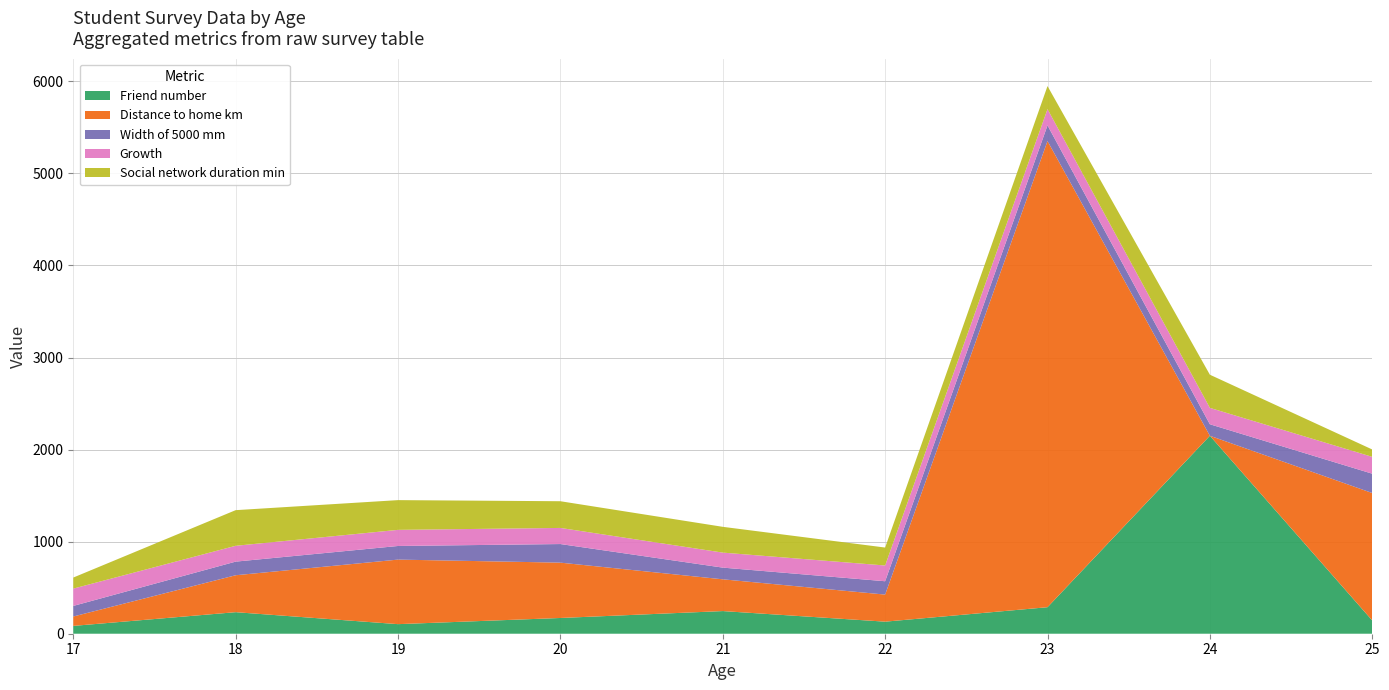

Reading left to right, transcribe all the data shown in this chart.

Friend number: 85	234	104	171	246	131	288	2150	144
Distance to home km: 102	401	701	601	345	294	5063	0	1384
Width of 5000 mm: 115	148	148	202	127	145	170	125	210
Growth: 188	172	175	175	163	171	177	178	183
Social network duration min: 120	387	323	290	280	195	250	360	80